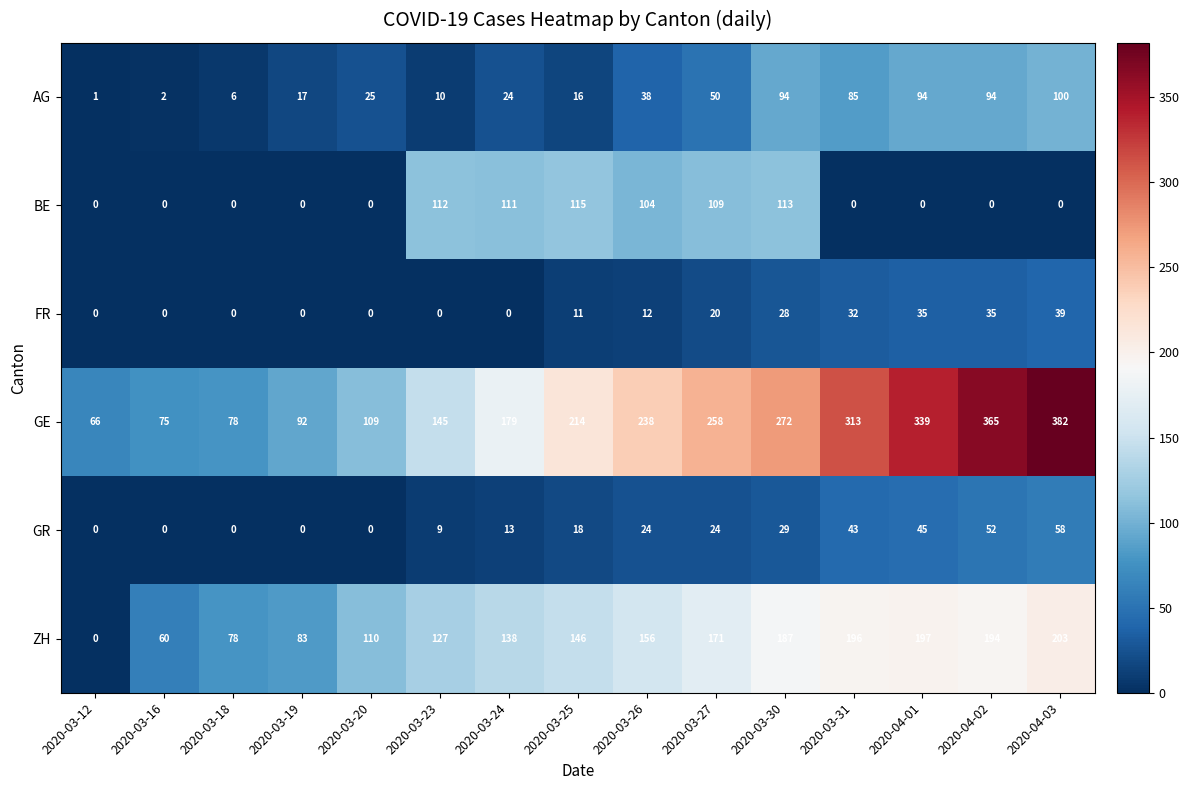

What is the maximum value shown in the chart?

382